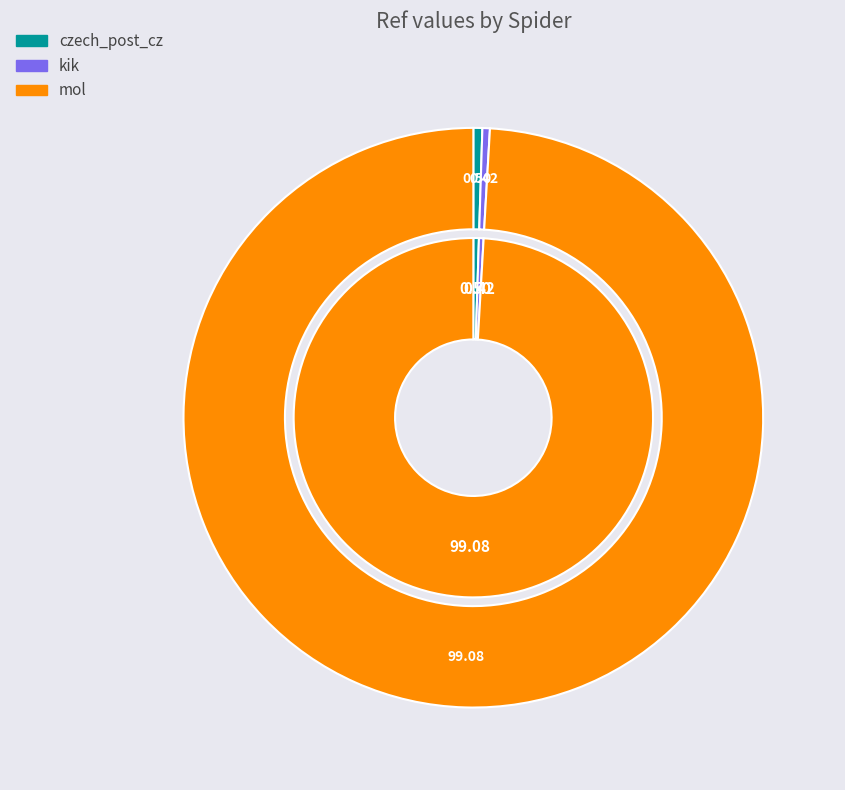

How many segments does this pie chart have?

3